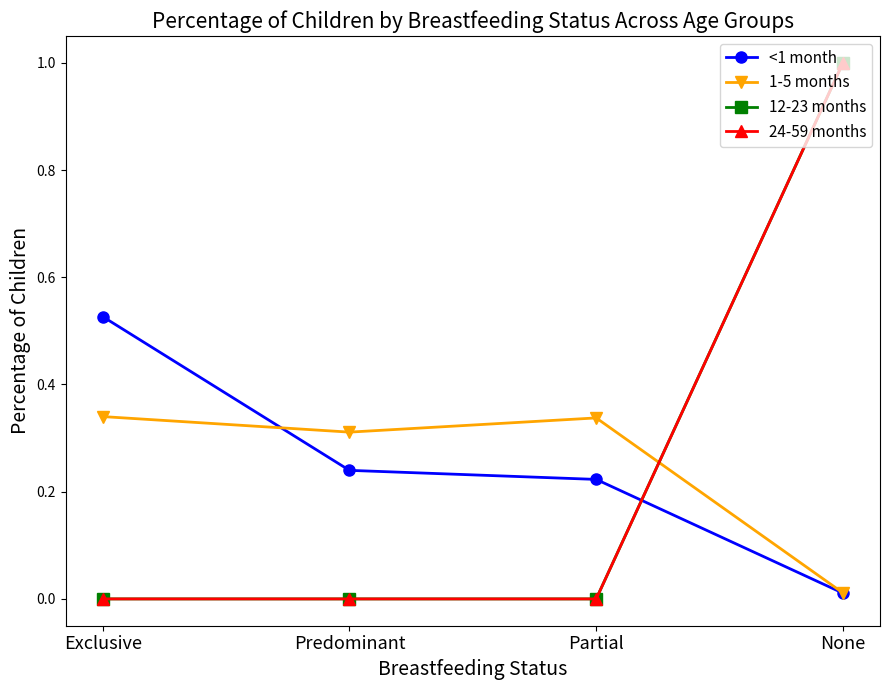

The 12-23 months series shows -0.4 at Predominant. True or false?

False